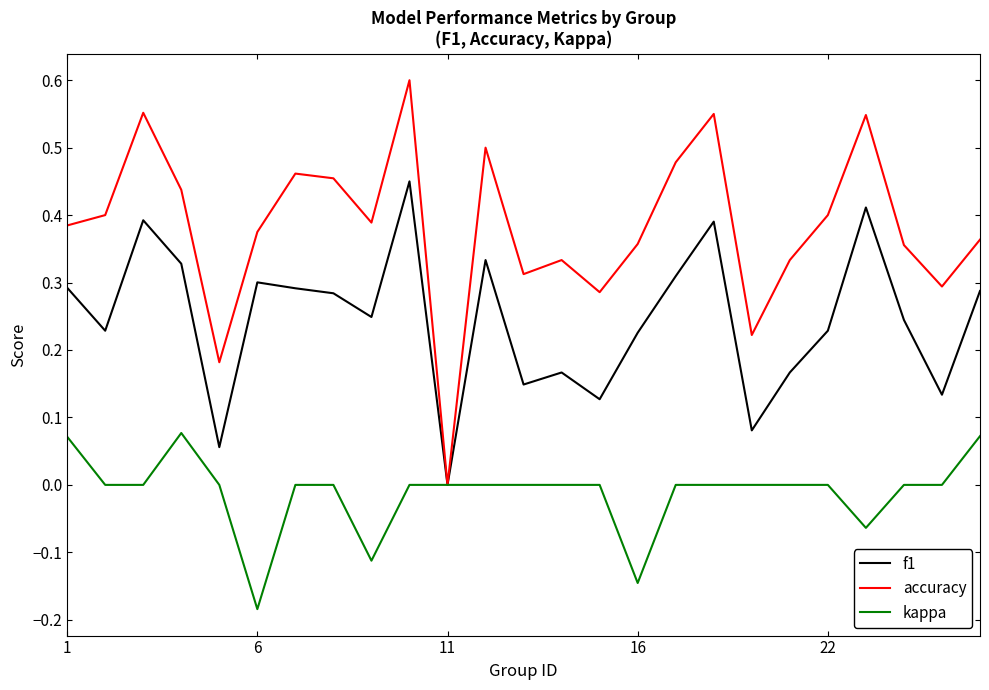

What are all the series names shown in the legend?

f1, accuracy, kappa